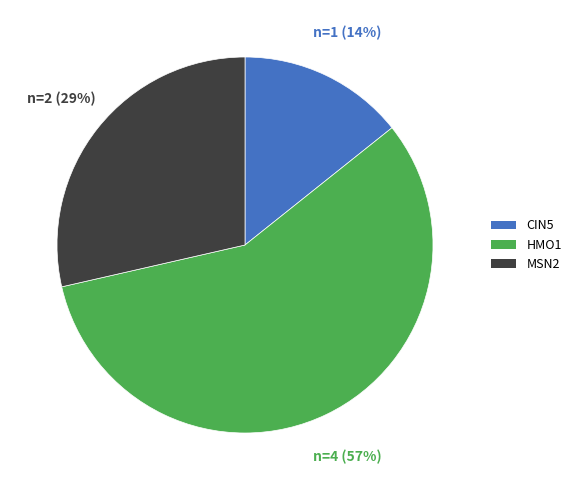

Does any single category account for the majority?

Yes